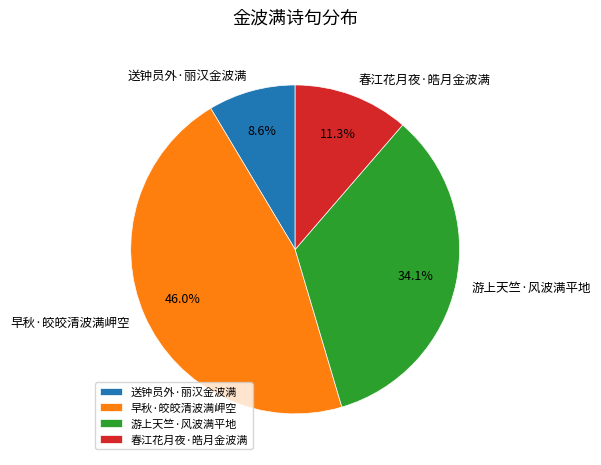

To the nearest percent, what percentage of the pie is 游上天竺·风波满平地?

34%